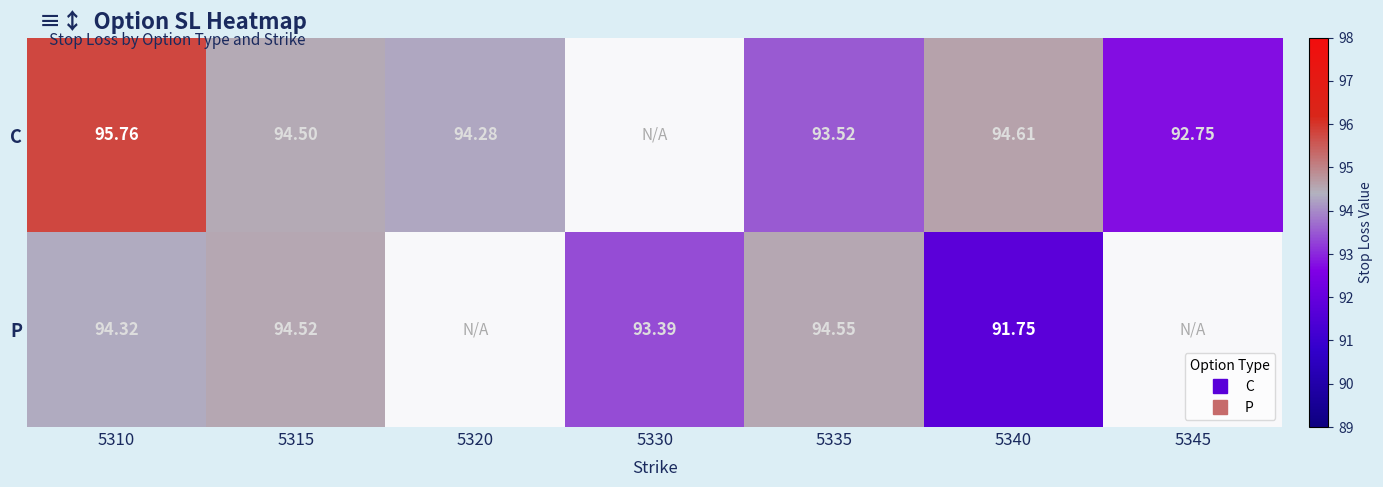

Which series has the widest spread of values?

C